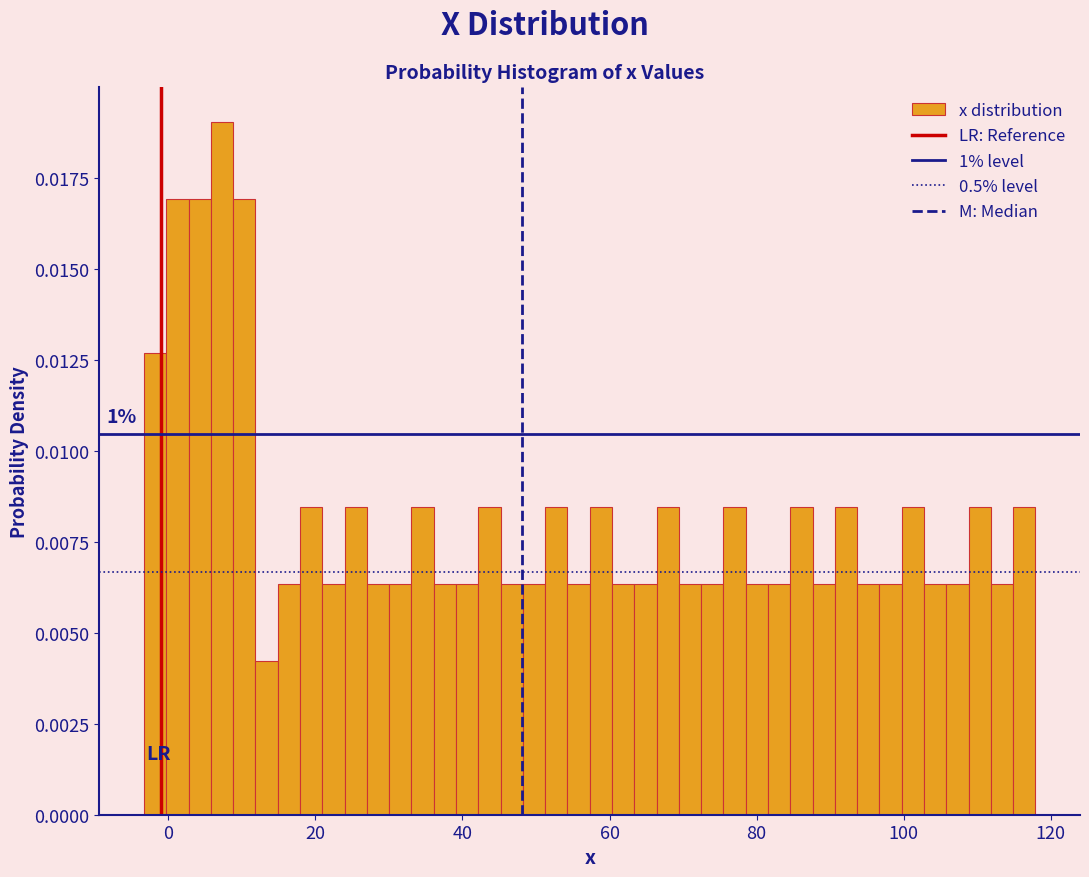

Around what value on the x-axis is the tallest bar? Give the approximate position of its centre, as read against the axis.

8